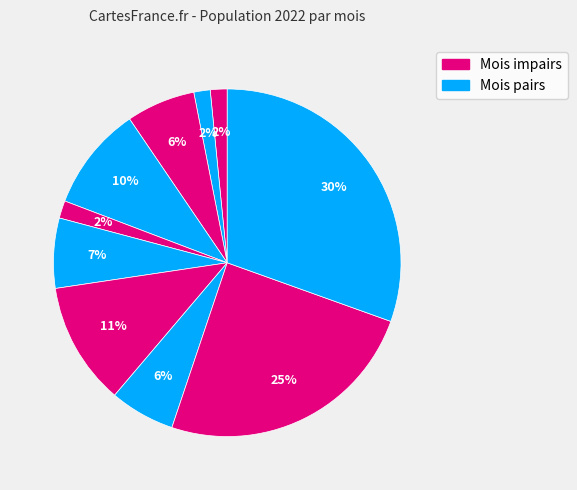

How many segments does this pie chart have?

10